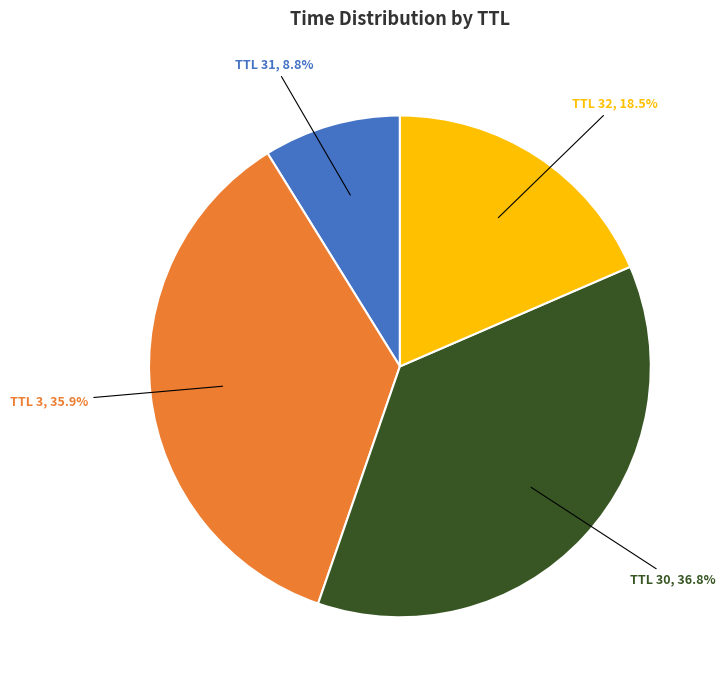

Is there a majority slice in this chart?

No